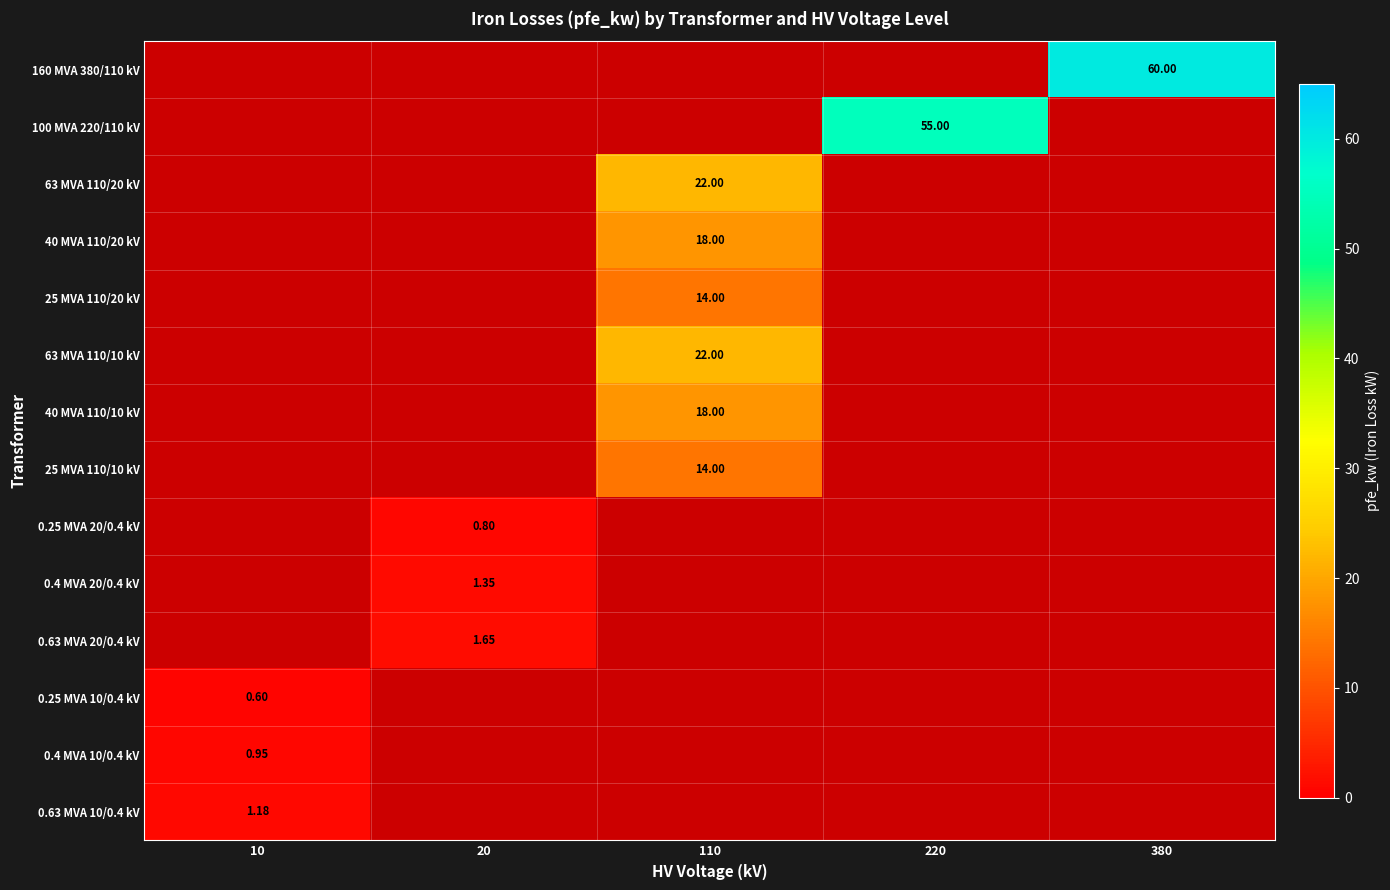

Count the number of categories in the chart.

5